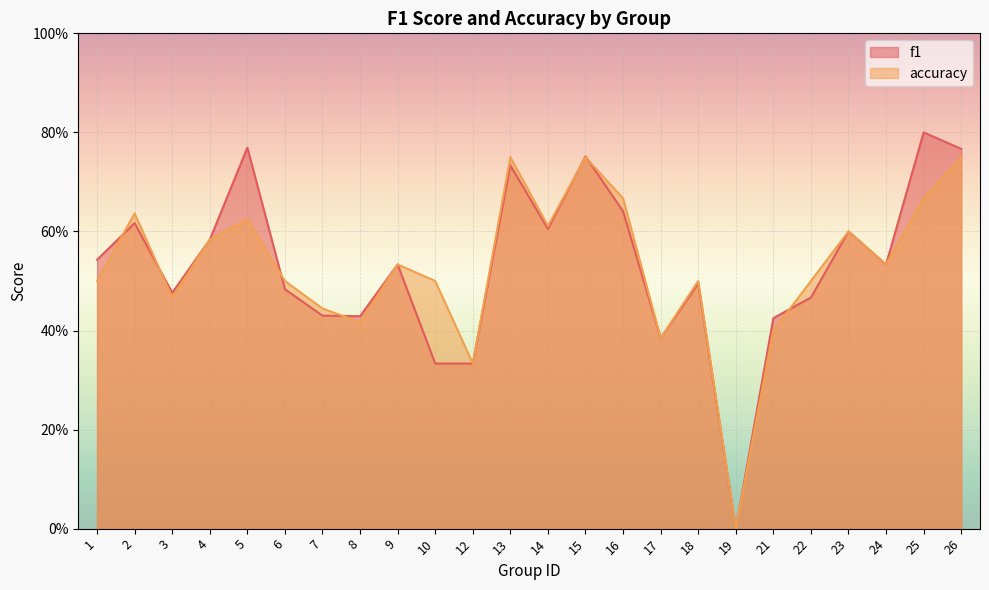

How many intersections are there between accuracy and f1?

7